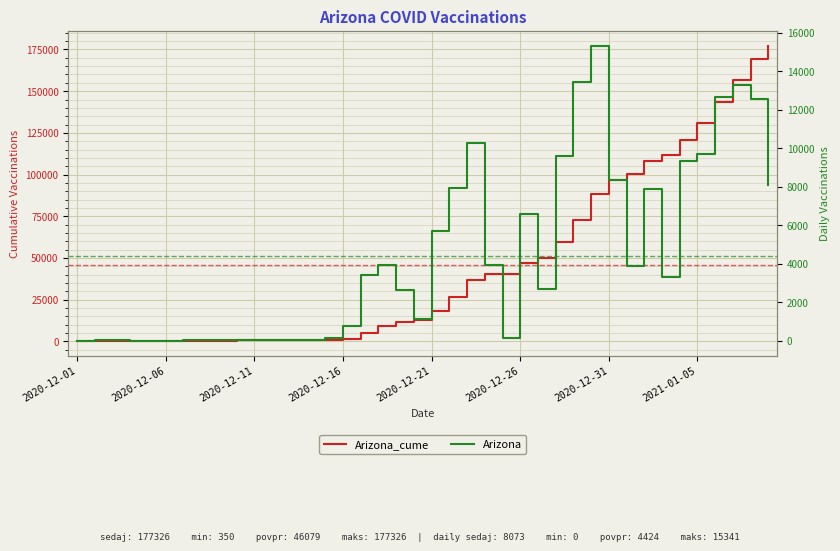

What is the difference between the Arizona values at 11 and 36?

12652